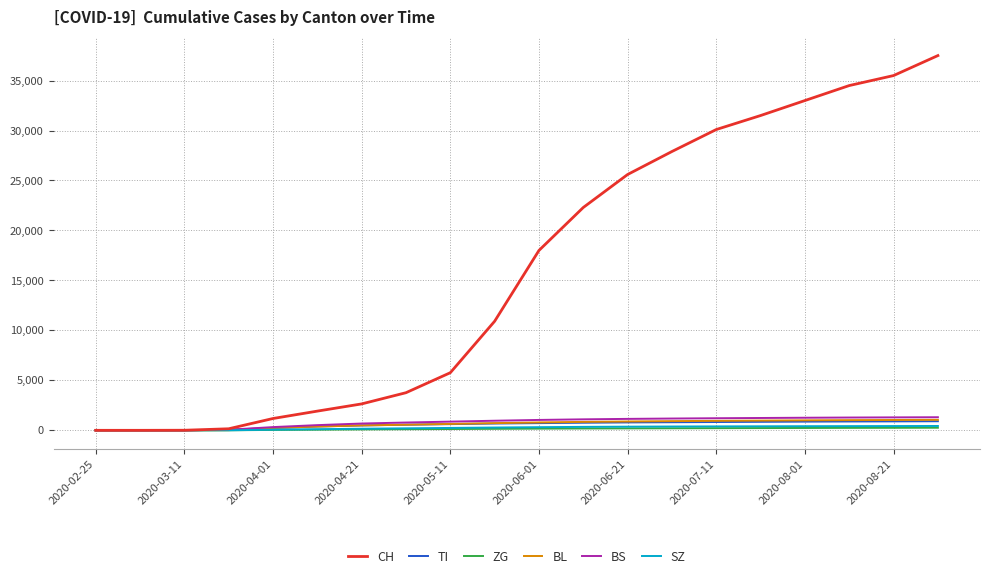

Which series has the largest range (max minus min)?

CH